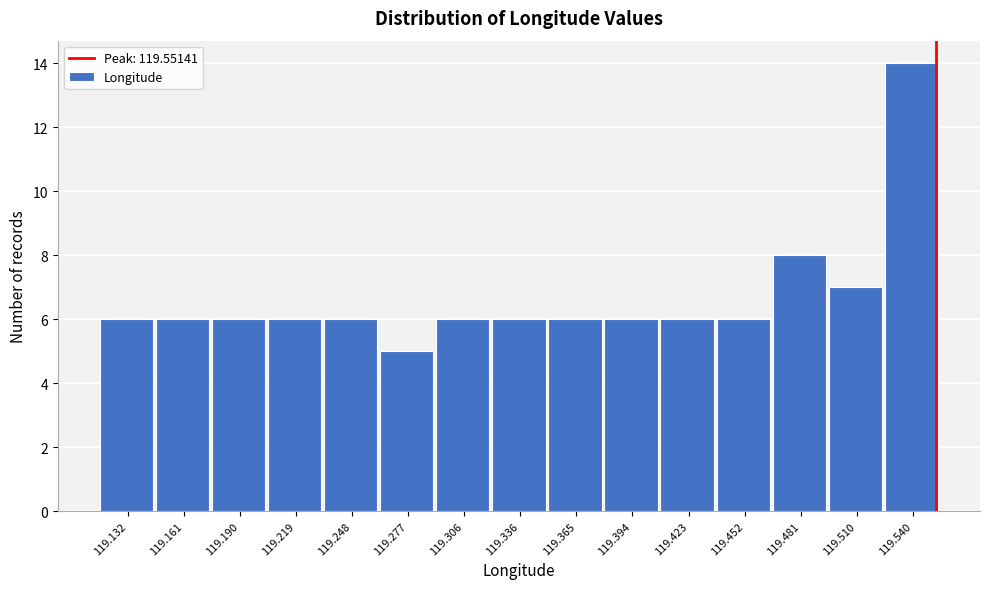

What is the height of the bar covering 119.350 to 119.380 on the x-axis? Neither the bar edges nor the heights are printed on the chart, so give them approximately, as read against the axes.

6